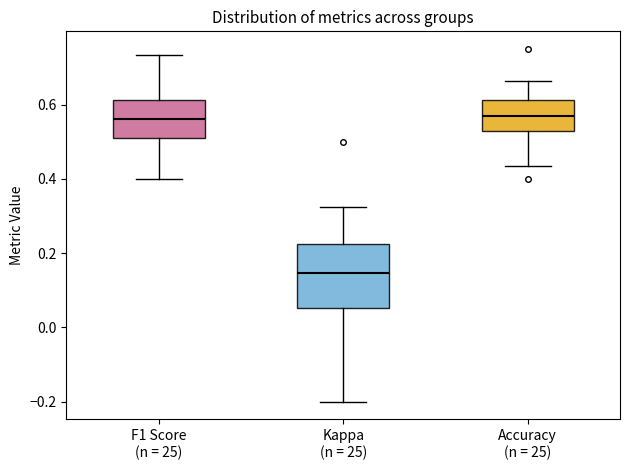

Reading left to right, transcribe this box plot: for each box, give where its median line is, the range the box spans, and where its two whiskers end, as read against the y-axis. The values are not printed on the chart, so give them approximately, as read against the axis.

F1 Score (n = 25): median 0.56, box 0.52 to 0.62, whiskers 0.40 to 0.74
Kappa (n = 25): median 0.14, box 0.06 to 0.22, whiskers -0.20 to 0.32
Accuracy (n = 25): median 0.56, box 0.52 to 0.62, whiskers 0.44 to 0.66